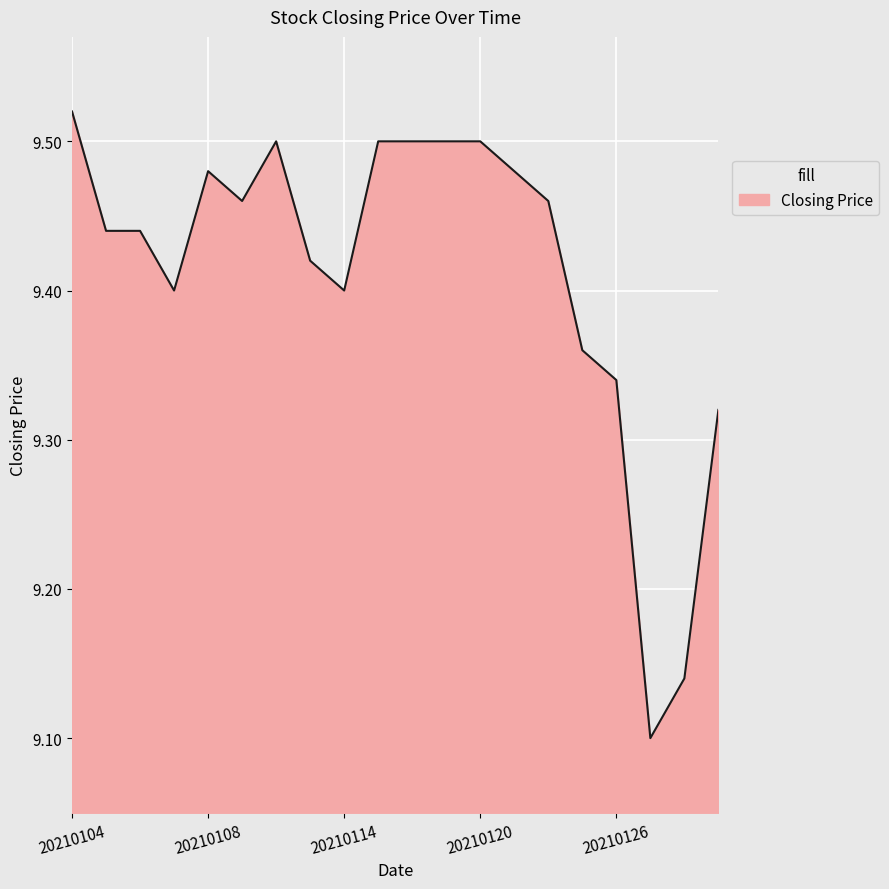

What is the difference between the maximum and minimum values?

0.4